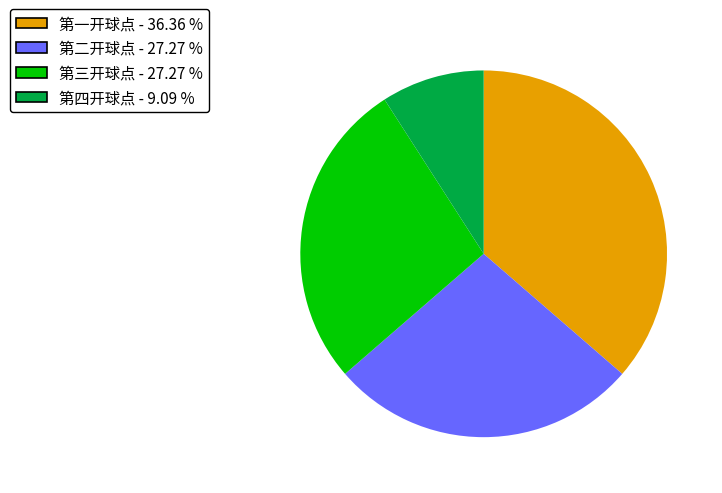

What is the largest slice in the pie chart?

第一开球点 - 36.36 %